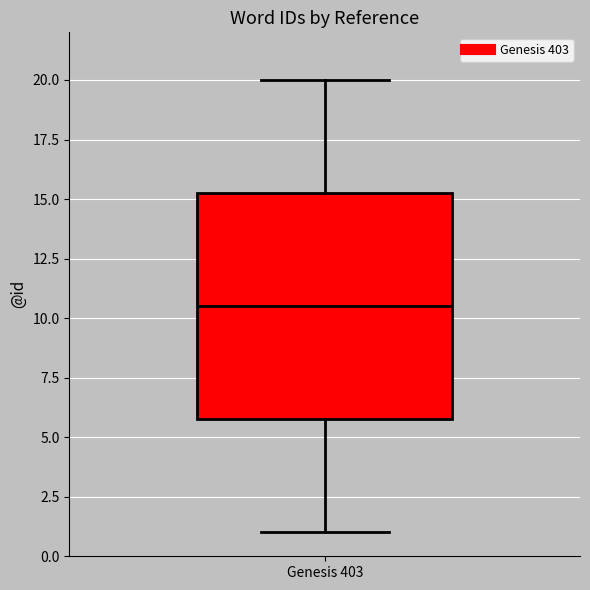

Read this box plot against the y-axis: the position of the median line, the range covered by the box, and the ends of both whiskers. The values are not printed on the chart, so give them approximately, as read against the axis.

median 10.5, box 6.0 to 15.5, whiskers 1.0 to 20.0